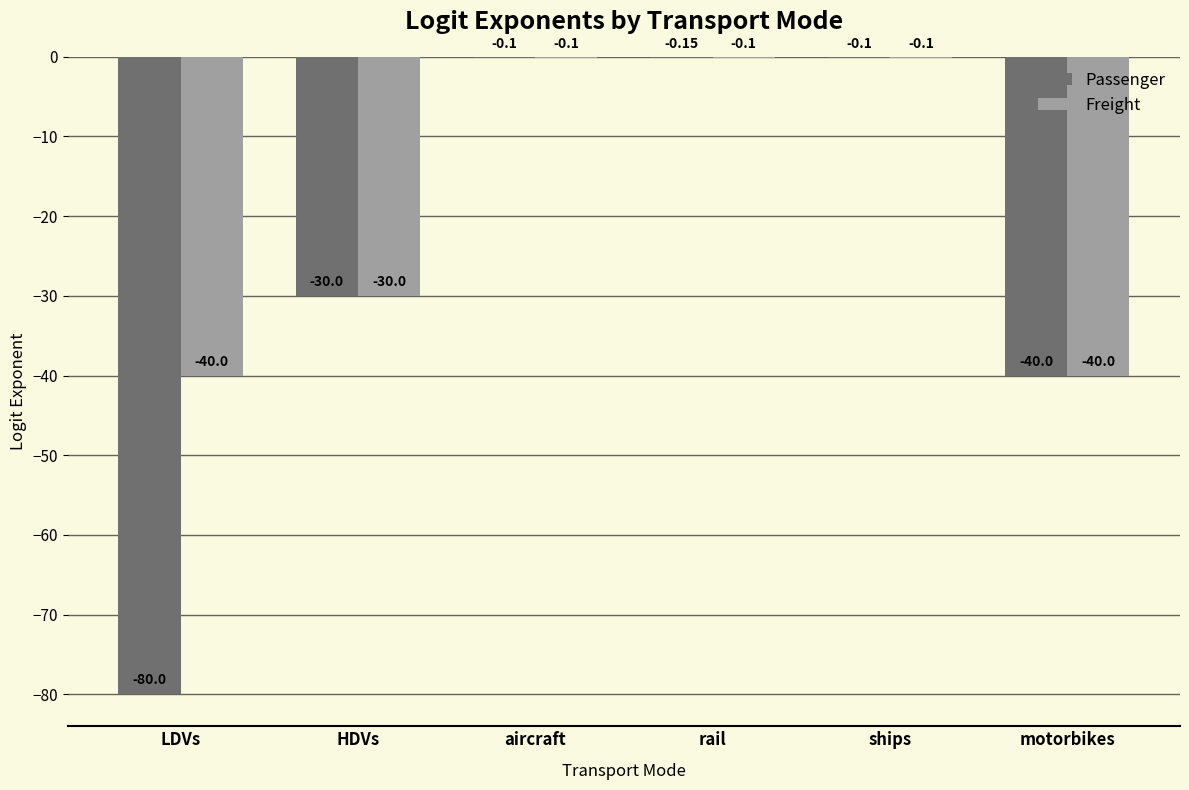

Where is Freight nearest to the value -20?

HDVs